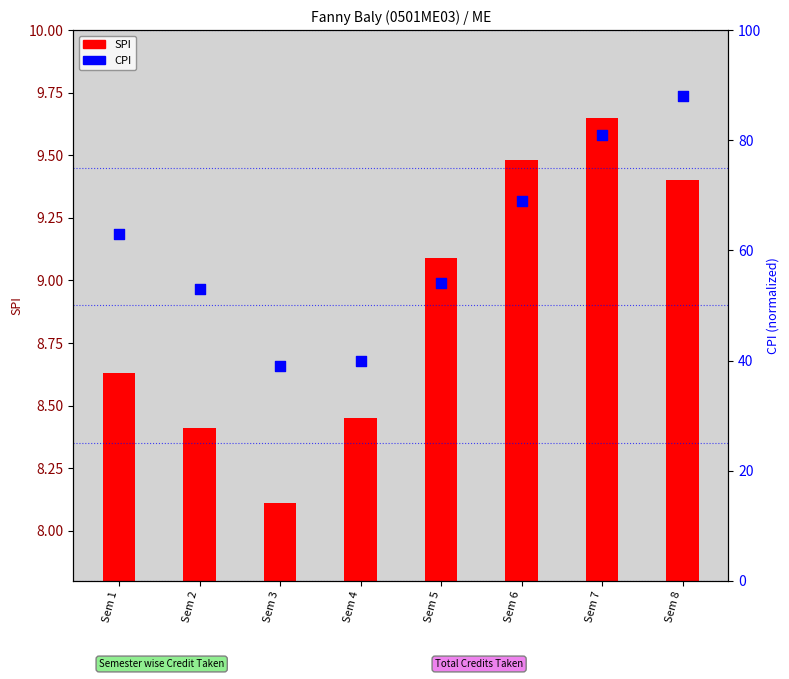

Between Sem 7 and Sem 5, which is larger?

Sem 7